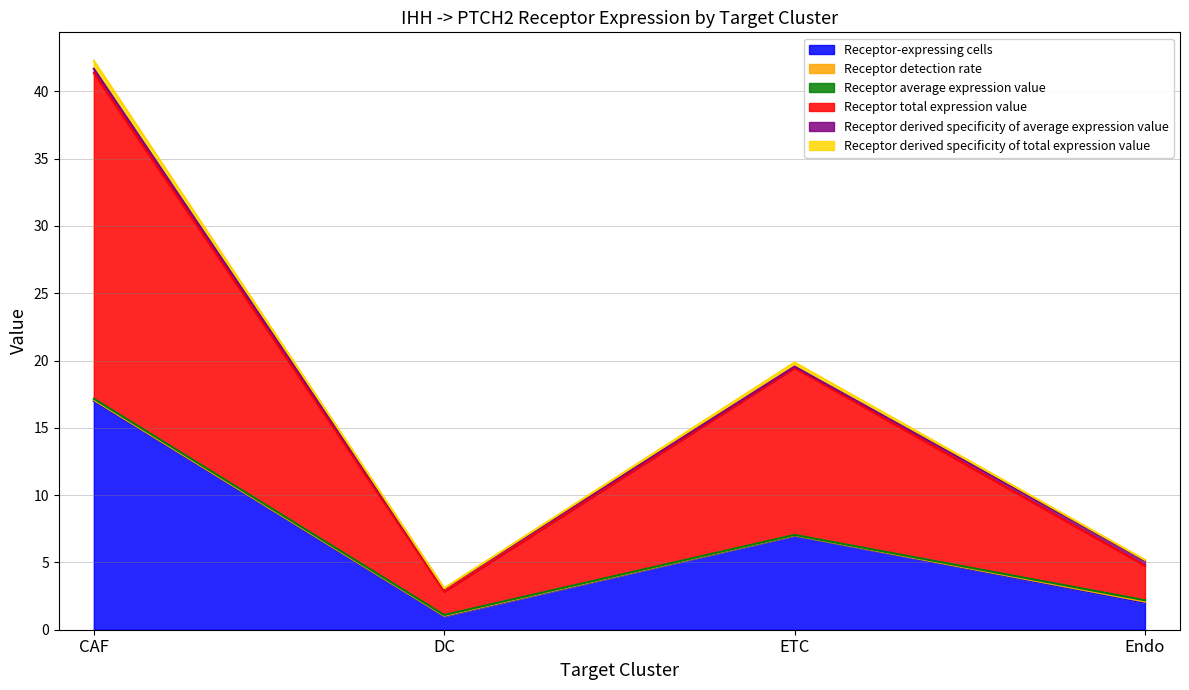

At which label is Receptor-expressing cells closest to 9?

ETC